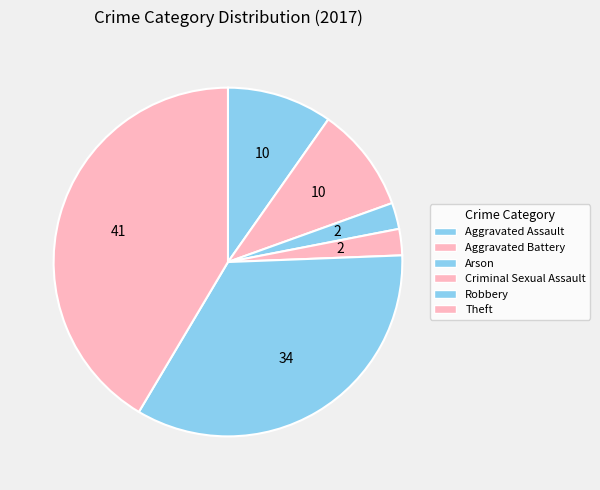

What is the ratio of the value at Arson to the value at Robbery?

0.1